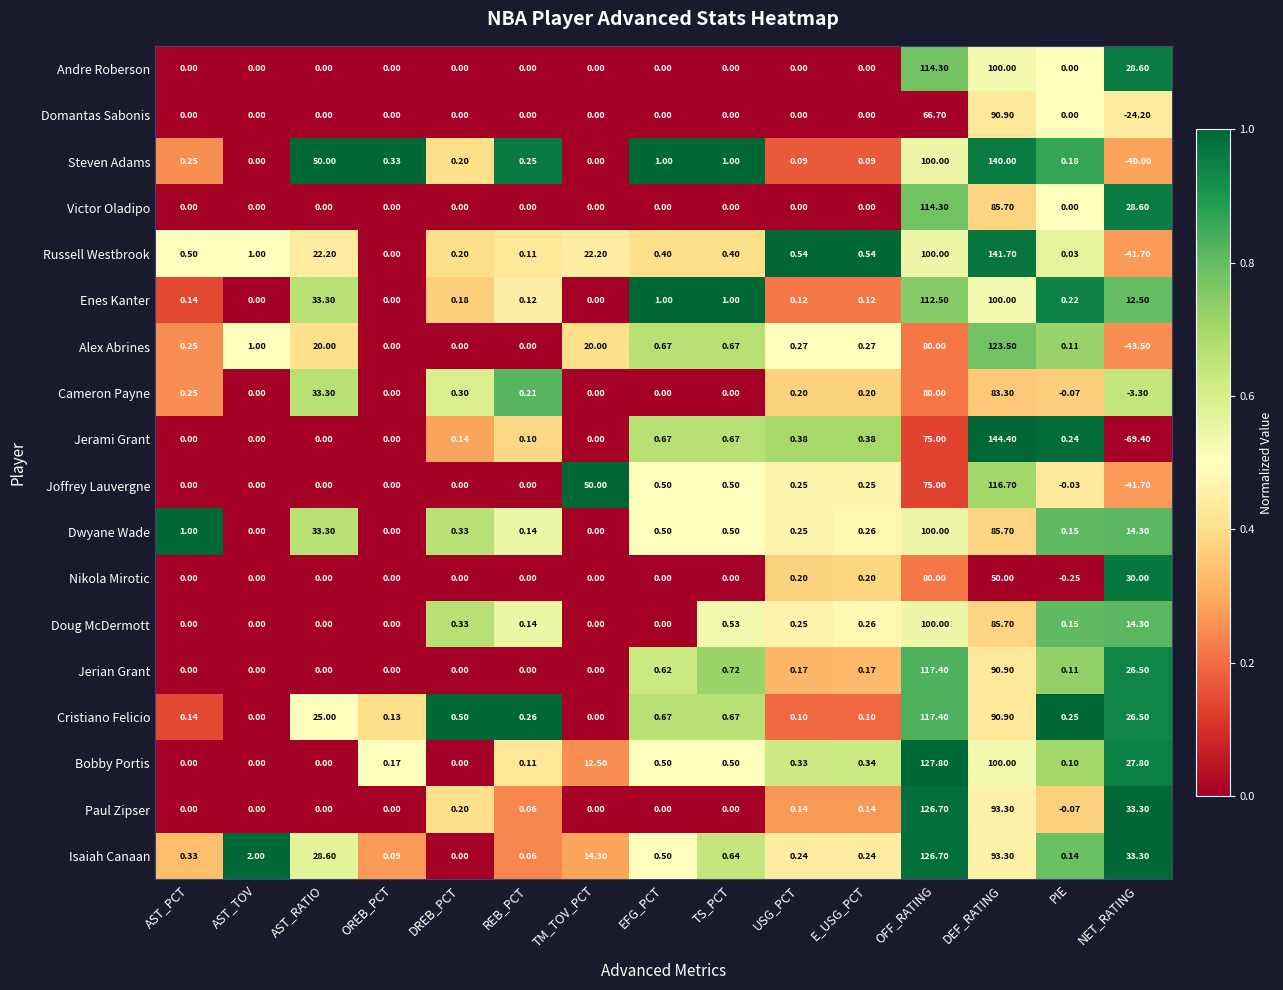

At which label is Jerian Grant closest to 58?

NET_RATING